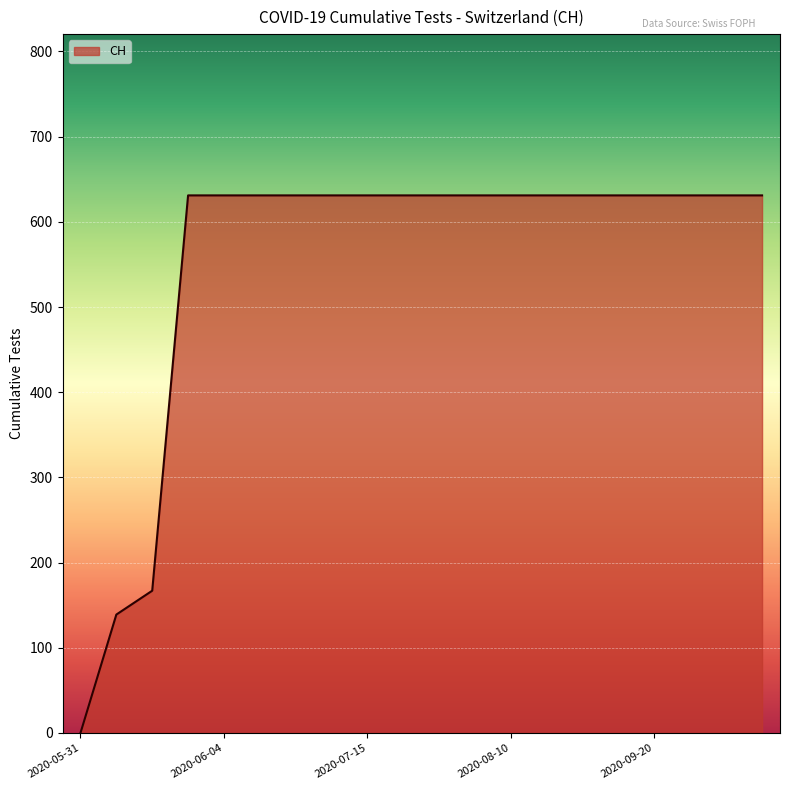

What is the greatest value displayed?

631